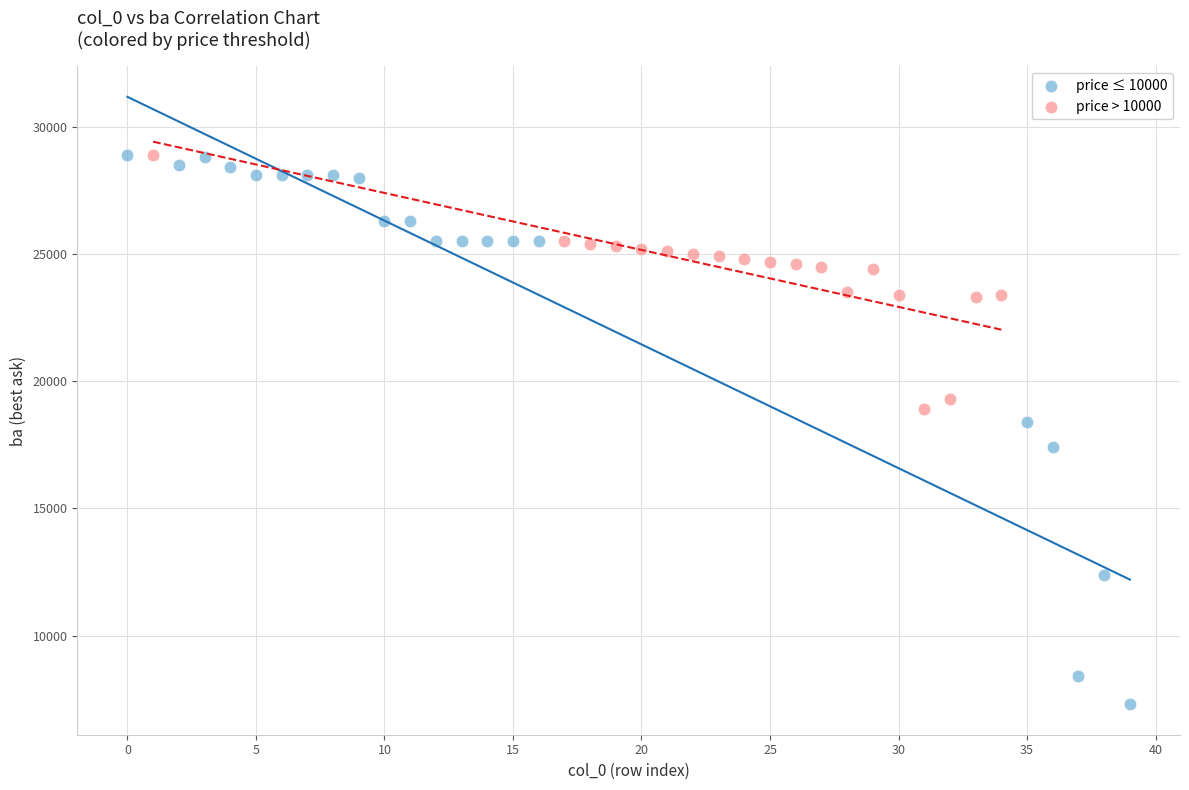

Which series has the largest Y range (max minus min)?

price ≤ 10000